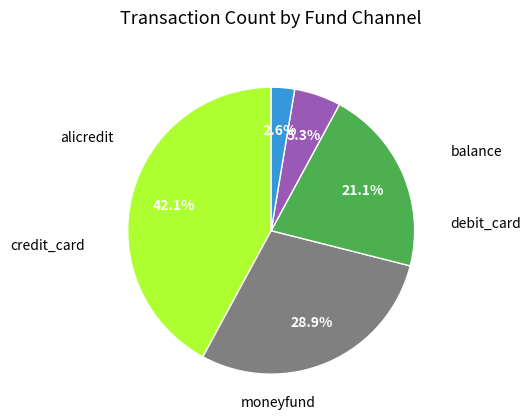

Count the number of slices in the pie.

5